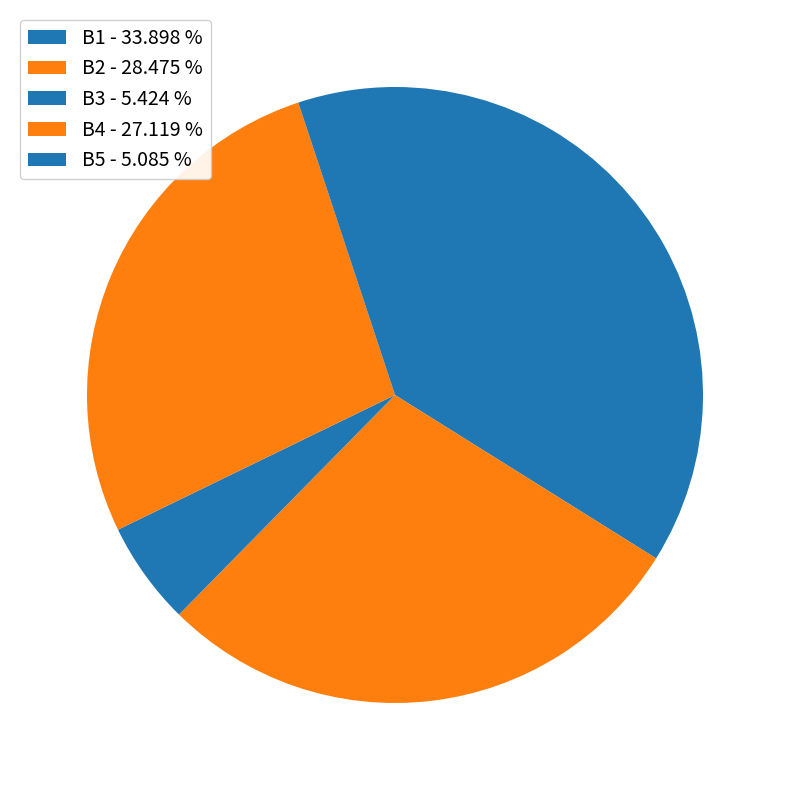

To the nearest percent, what is the difference between the B2 and B5 slice percentages?

23%